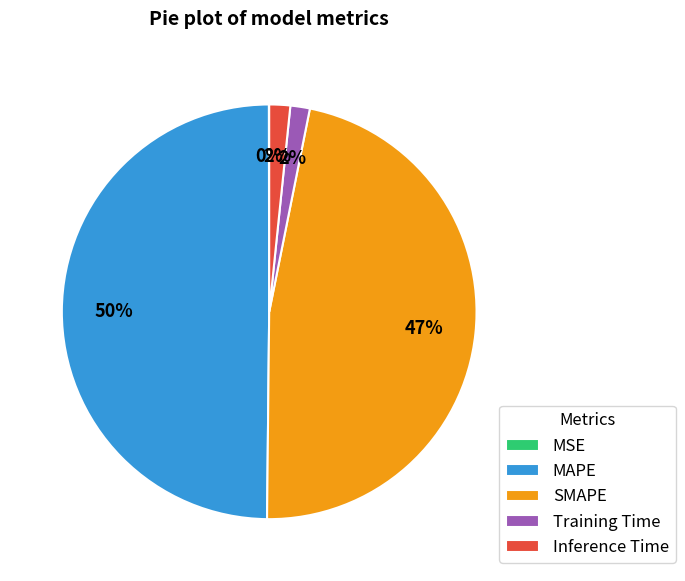

To the nearest percent, what is the average slice percentage?

20%